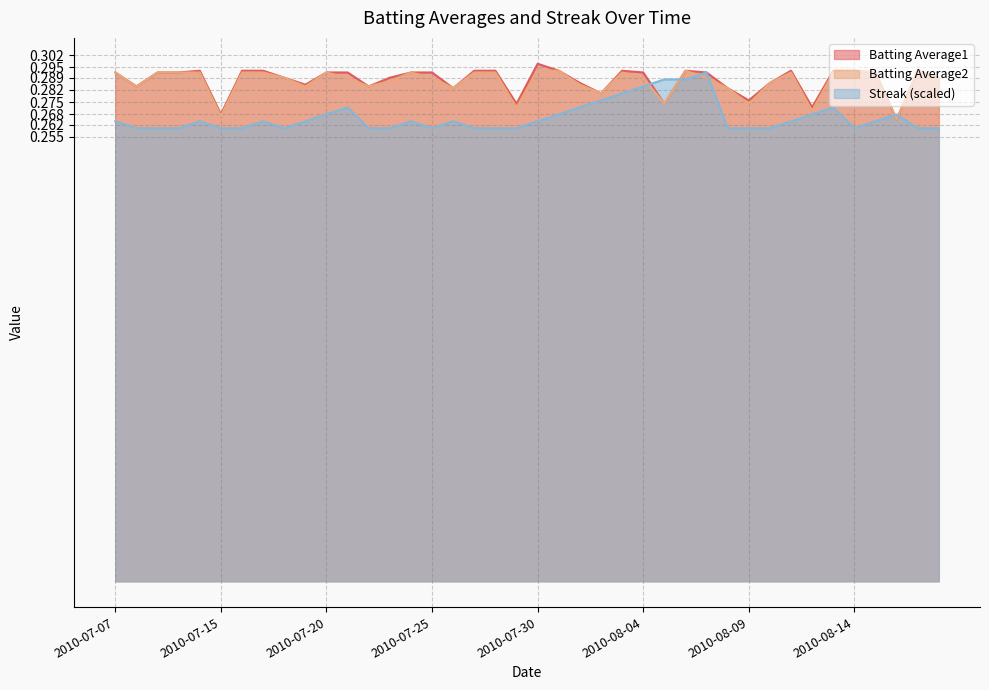

In Streak, how many points are higher than both neighbors (excluding endpoints)?

8